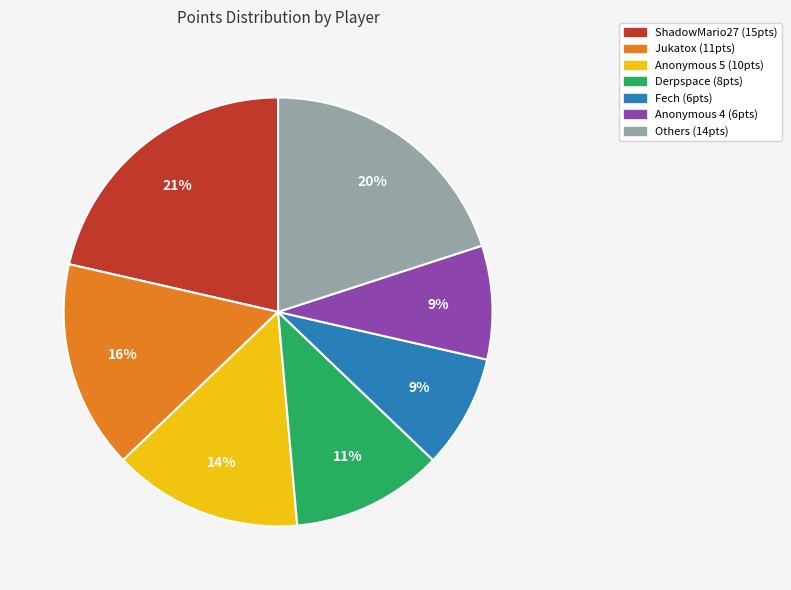

To the nearest percent, what is the average slice percentage?

14%